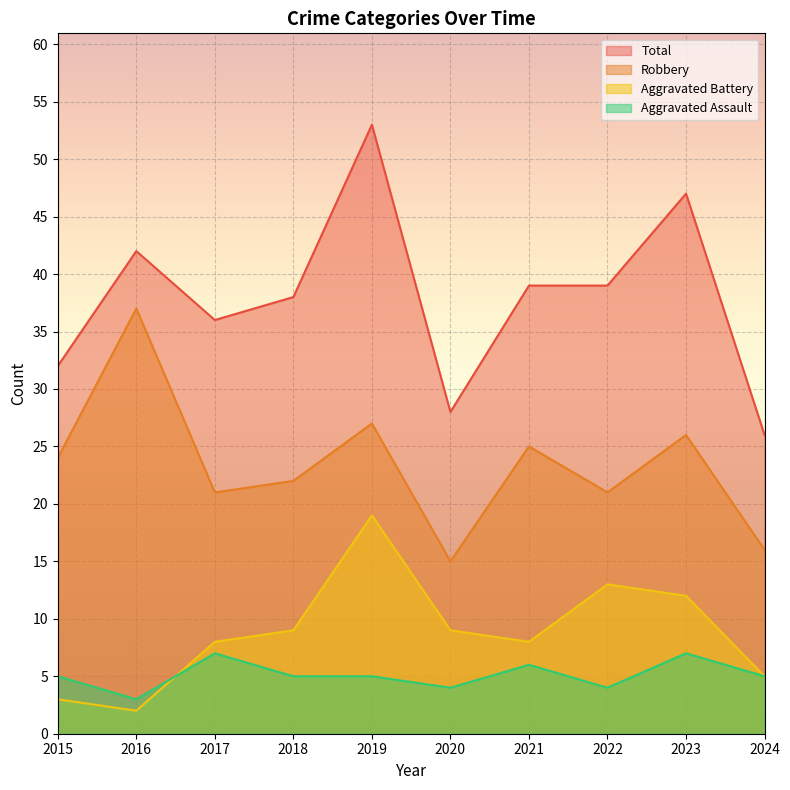

At how many categories does at least one series exceed 7?

10